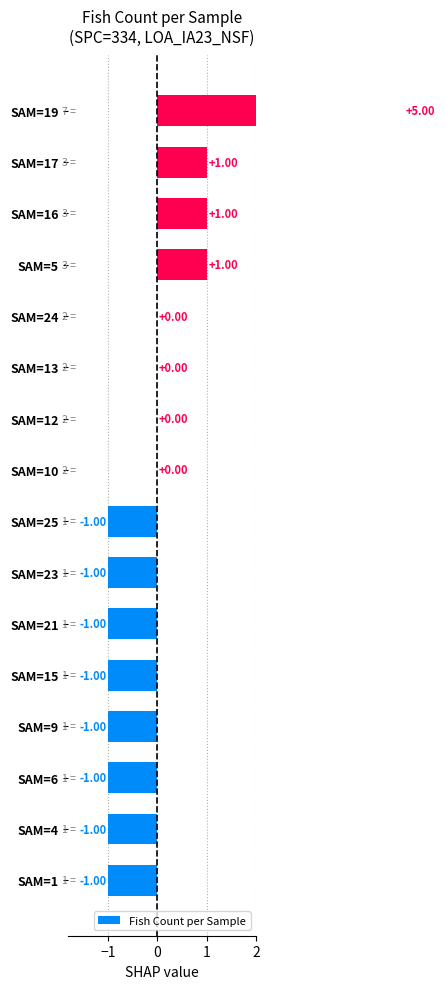

What is the change in value from SAM=4 to SAM=13?

+1